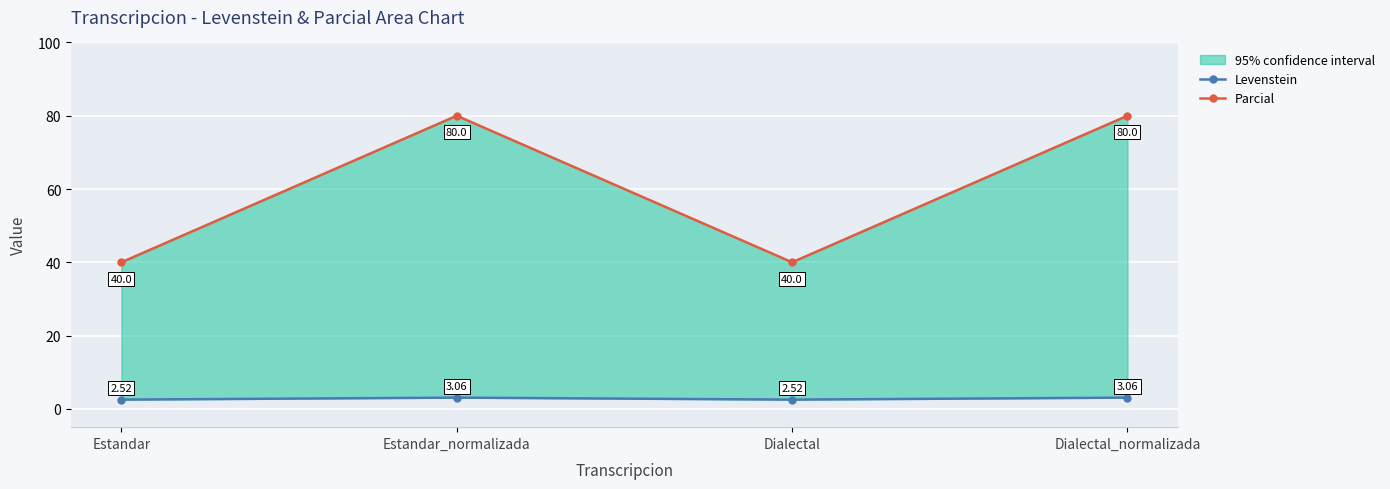

Rank the series at Dialectal from highest to lowest value.

Parcial, Levenstein